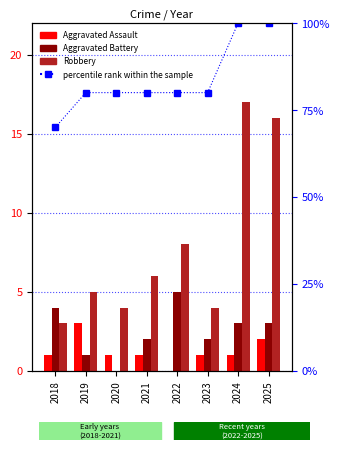

What are all the series names shown in the legend?

Aggravated Assault, Aggravated Battery, Robbery, percentile rank within the sample